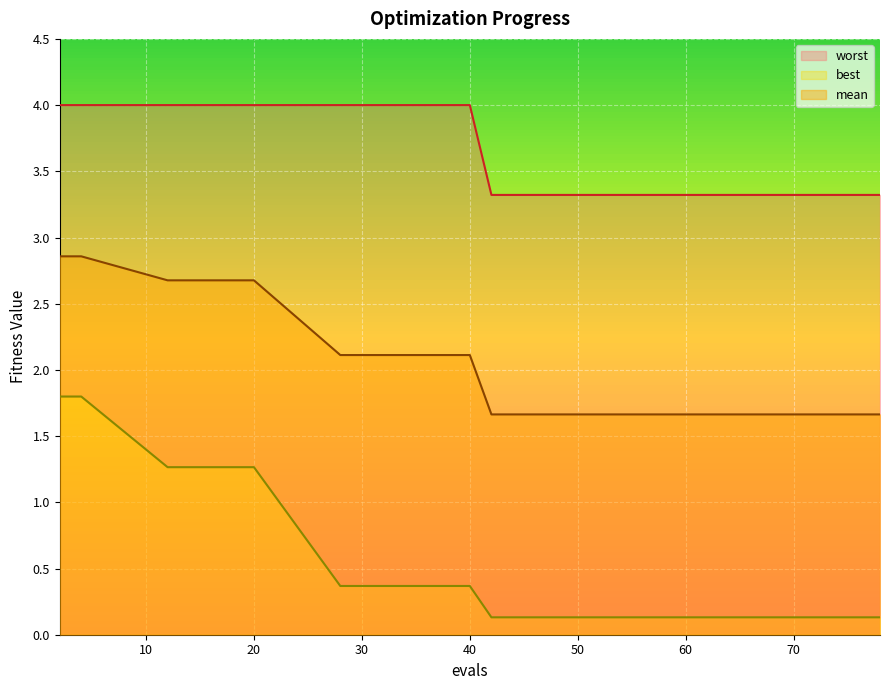

Reading left to right, transcribe all the data shown in this chart.

mean: 2.9	2.9	2.7	2.7	2.1	2.1	1.7	1.7	1.7	1.7	1.7	1.7	1.7	1.7	1.7	1.7
best: 1.8	1.8	1.3	1.3	0.4	0.4	0.1	0.1	0.1	0.1	0.1	0.1	0.1	0.1	0.1	0.1
worst: 4.0	4.0	4.0	4.0	4.0	4.0	3.3	3.3	3.3	3.3	3.3	3.3	3.3	3.3	3.3	3.3